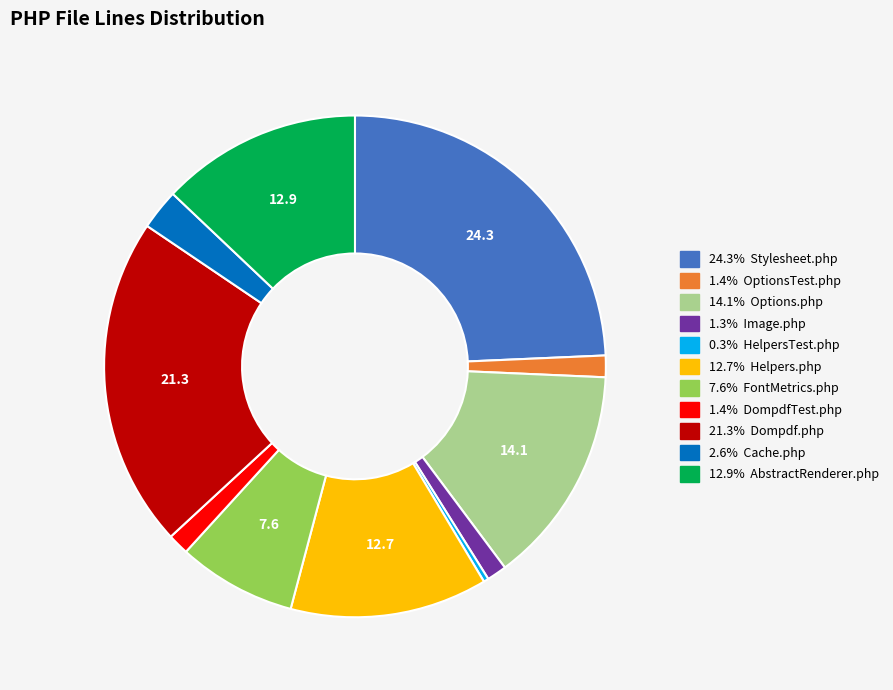

Does any single category account for the majority?

No